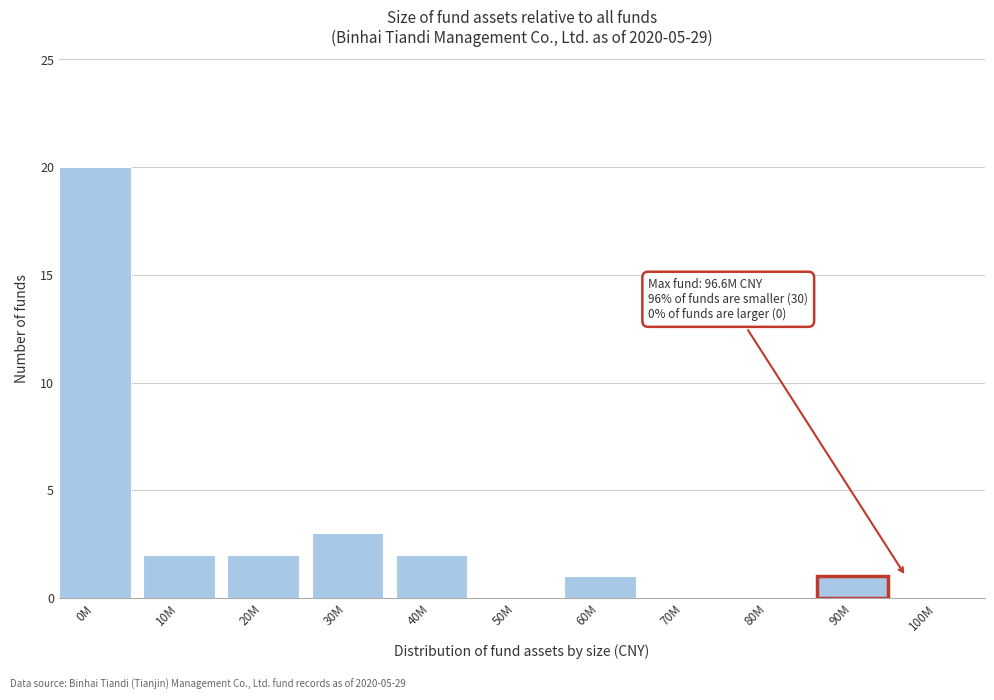

Reading left to right, list all the values displayed in this chart.

0M=20	10M=2	20M=2	30M=3	40M=2	50M=0	60M=1	70M=0	80M=0	90M=1	100M=0